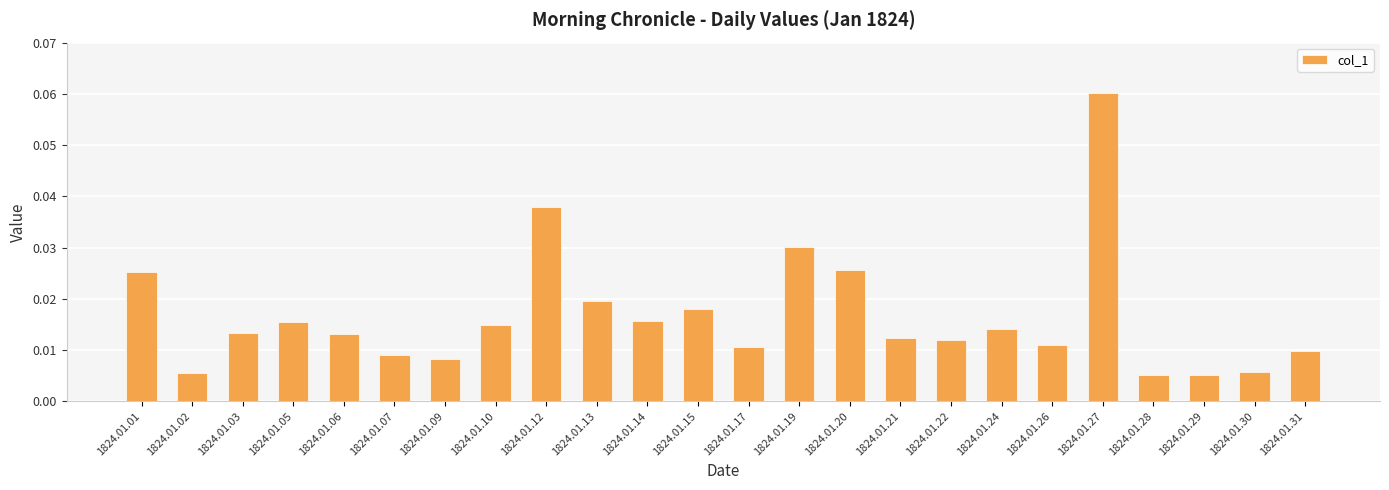

Which label corresponds to the largest value in the chart?

1824.01.27